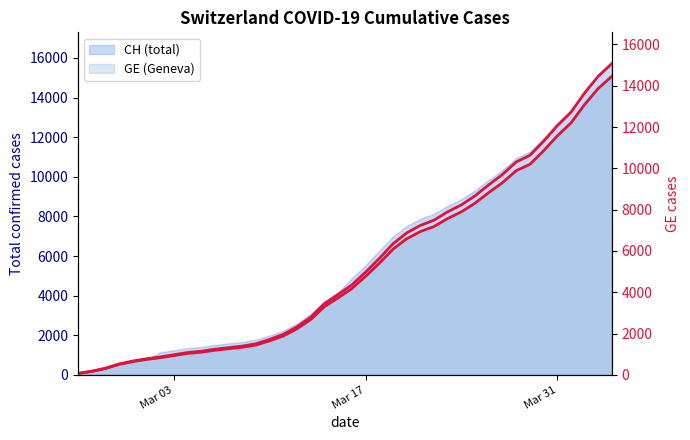

Which series has the largest total across all categories?

GE line